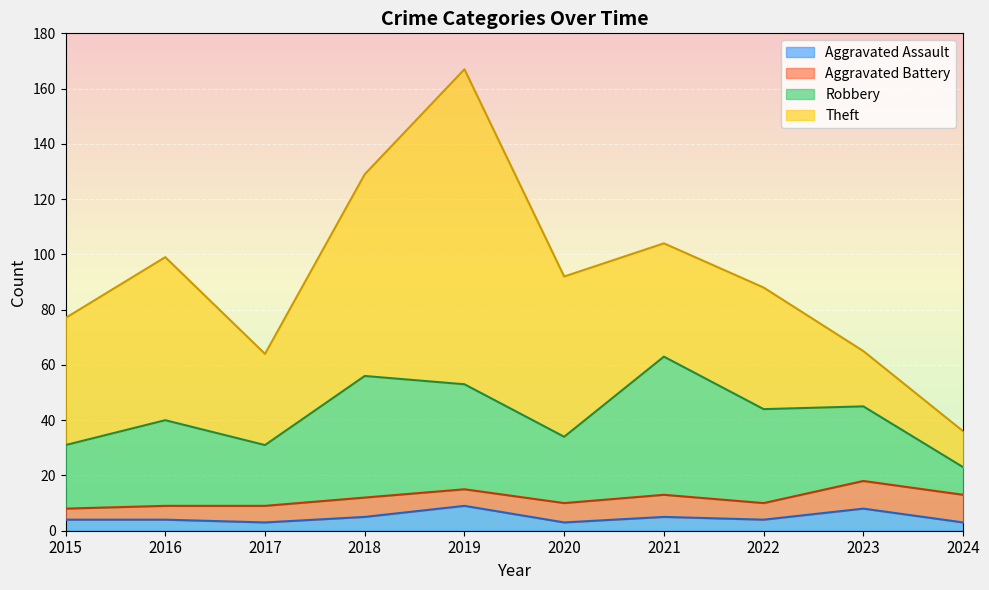

How many values in the Aggravated Assault series exceed 4?

4